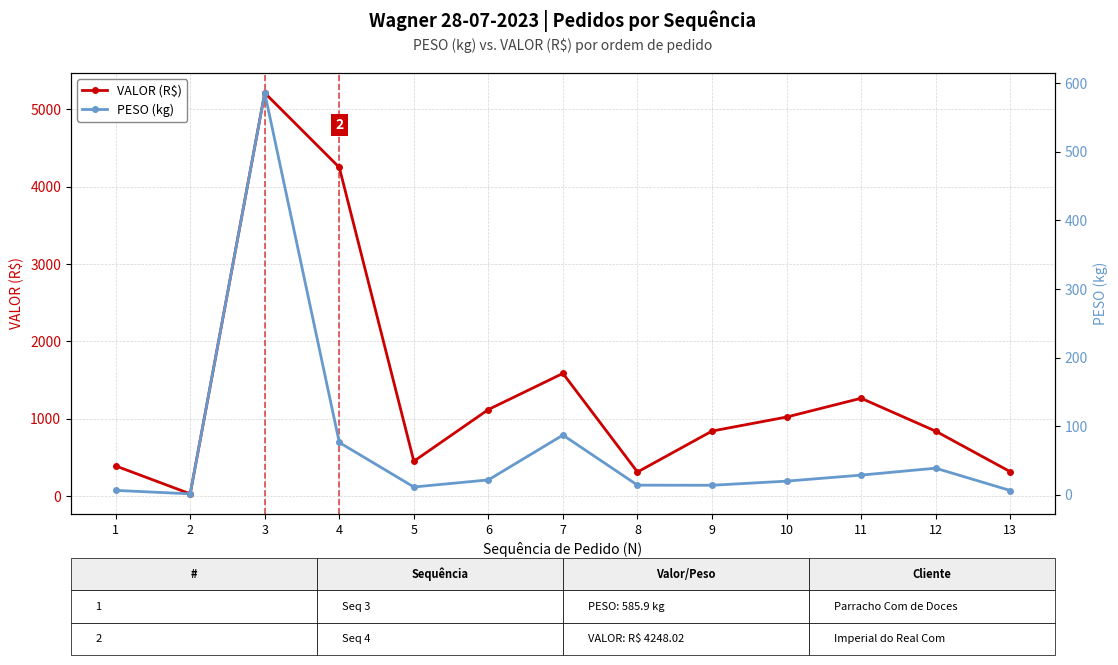

Is the value of VALOR (R$) at 10 greater than the value of PESO (kg) at 1?

Yes